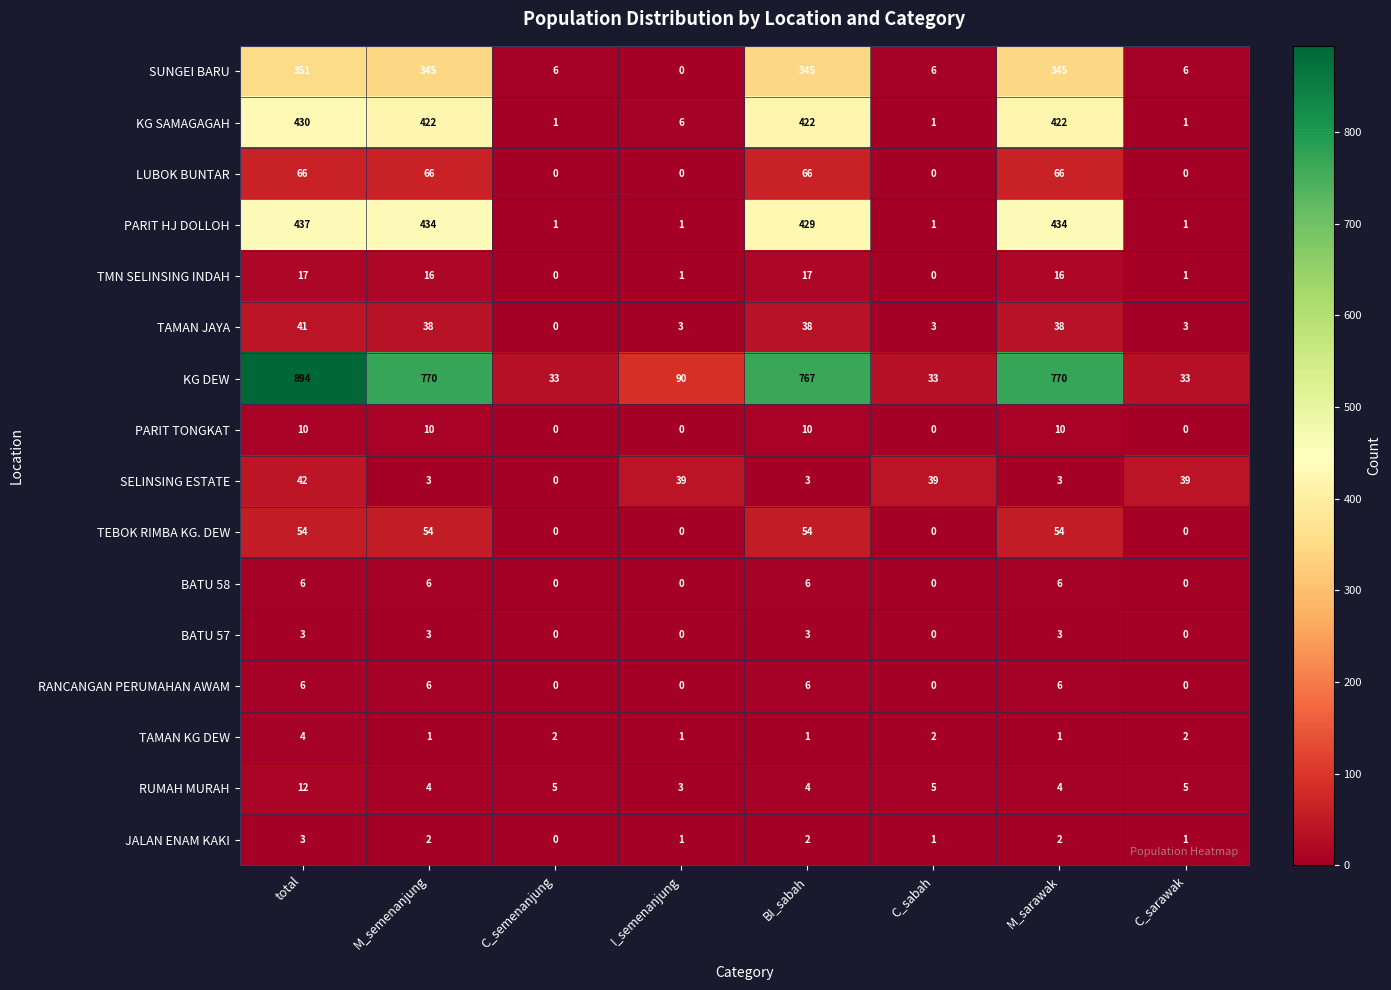

Which category has the highest value in the KG DEW series?

total